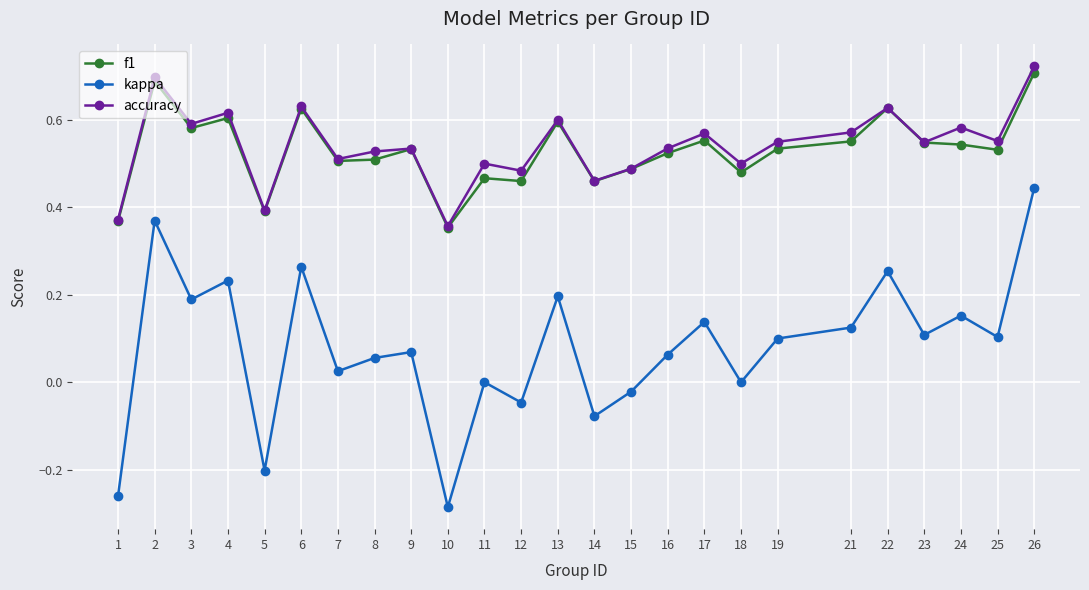

Where is accuracy nearest to the value 0?

10